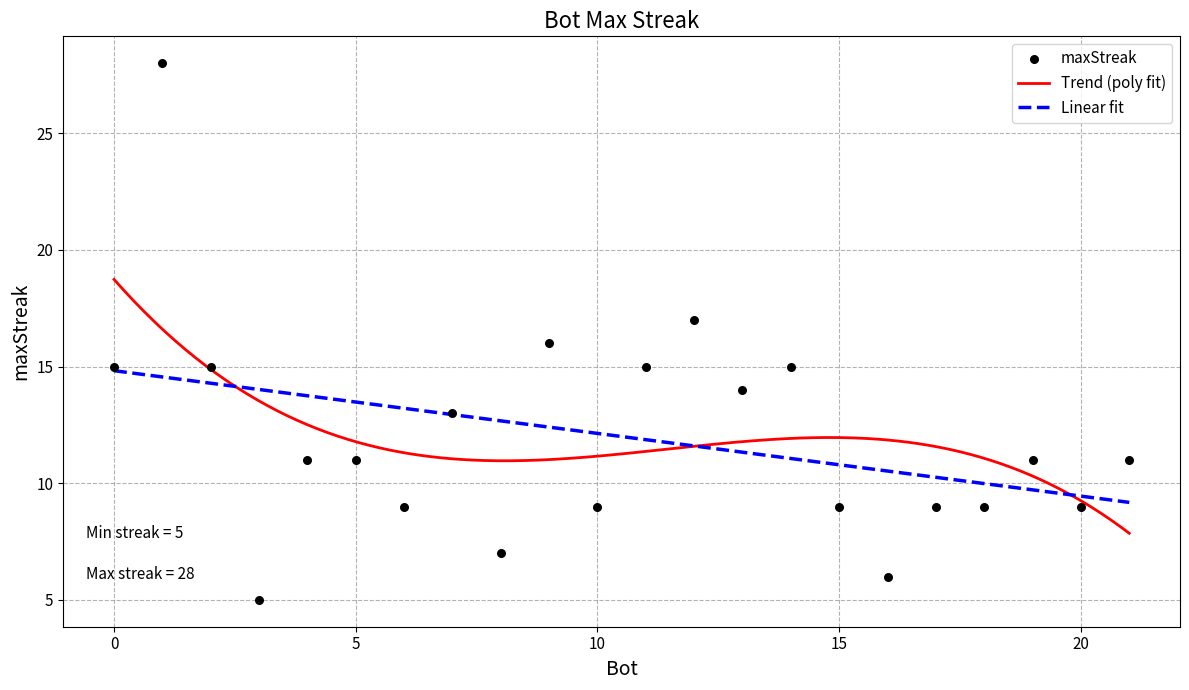

Approximately how many times larger is the value at 8 compared to 21?

0.6